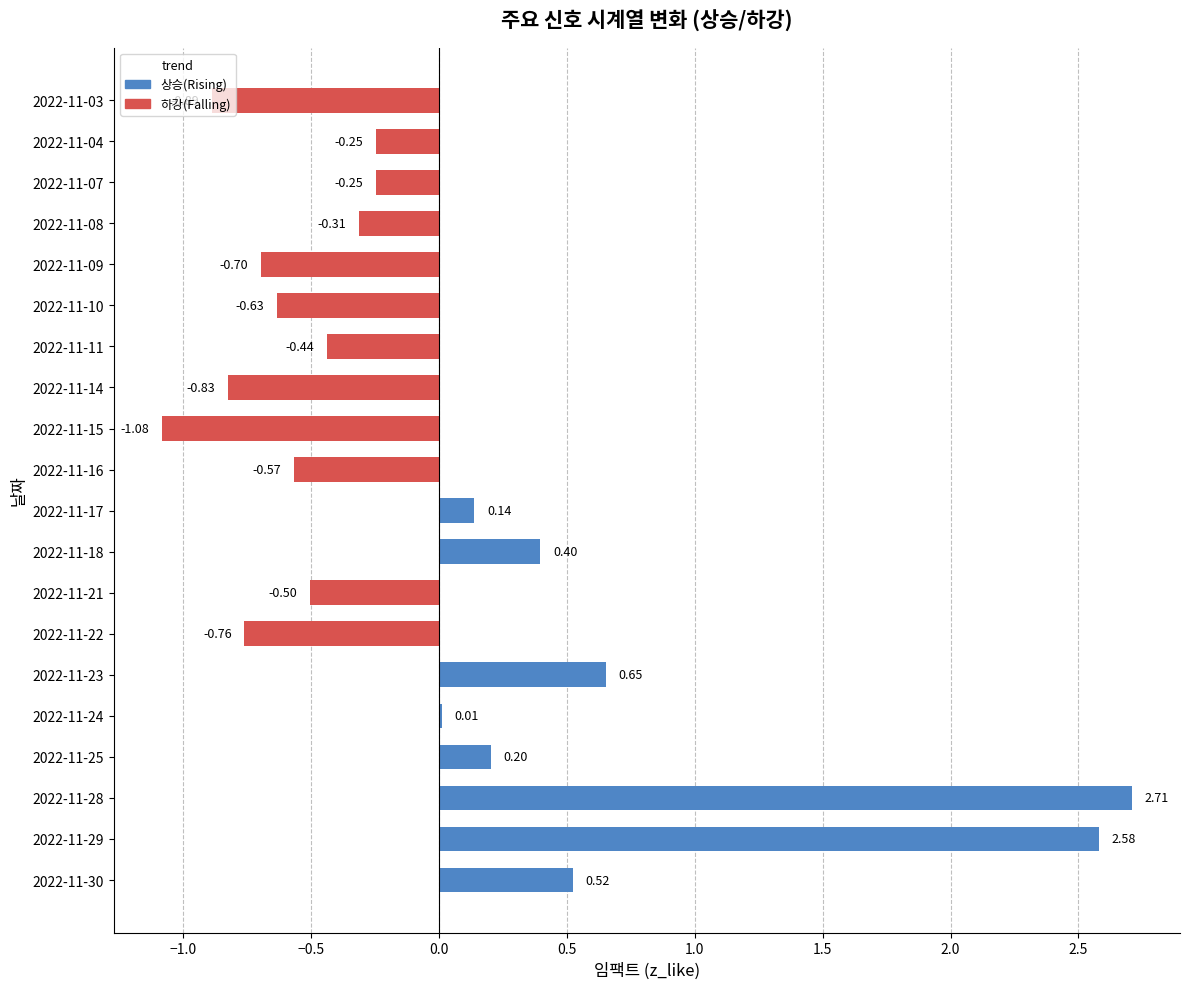

What is the change in value from 2022-11-30 to 2022-11-11?

-1.0